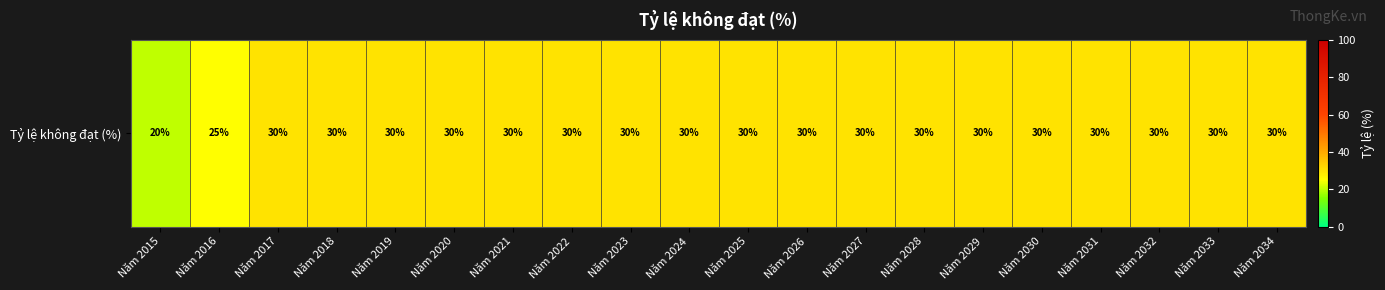

List the labels in order of value, largest first.

Năm 2017, Năm 2018, Năm 2019, Năm 2020, Năm 2021, Năm 2022, Năm 2023, Năm 2024, Năm 2025, Năm 2026, Năm 2027, Năm 2028, Năm 2029, Năm 2030, Năm 2031, Năm 2032, Năm 2033, Năm 2034, Năm 2016, Năm 2015